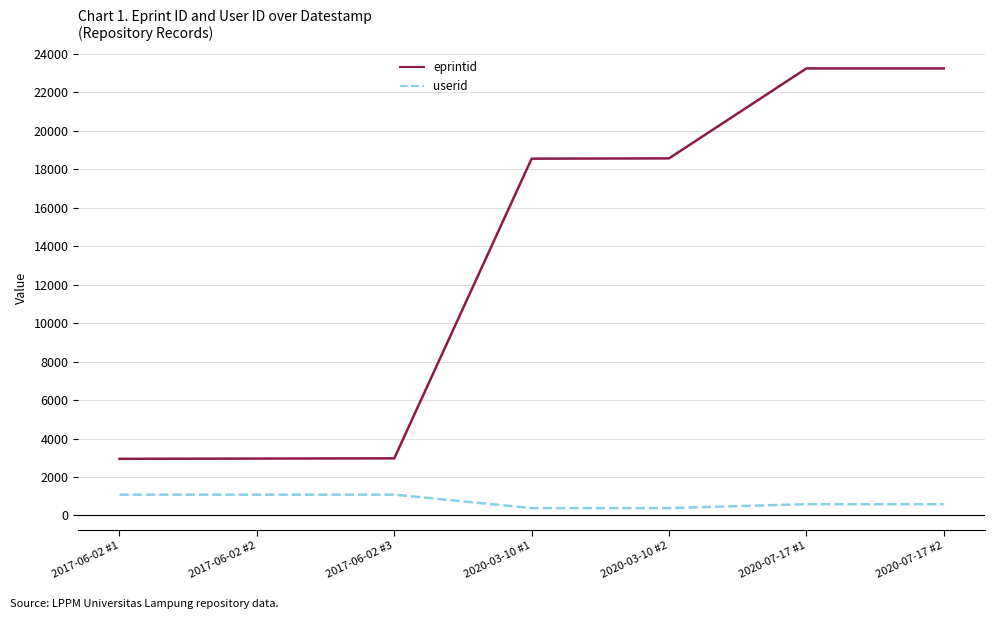

Rank the series by their average value, from highest to lowest.

eprintid, userid